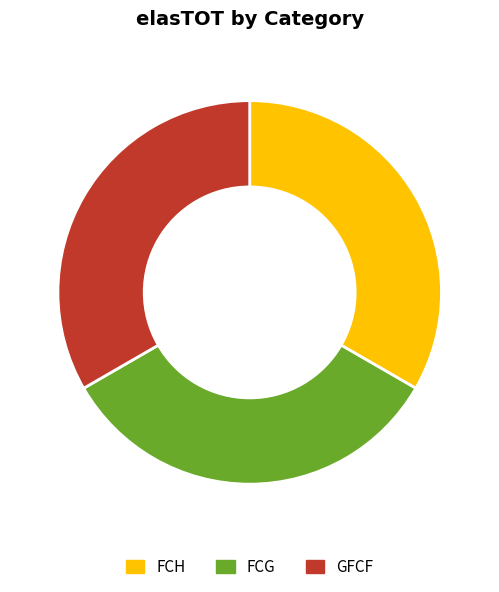

Is the sum of GFCF and FCH greater than half?

Yes